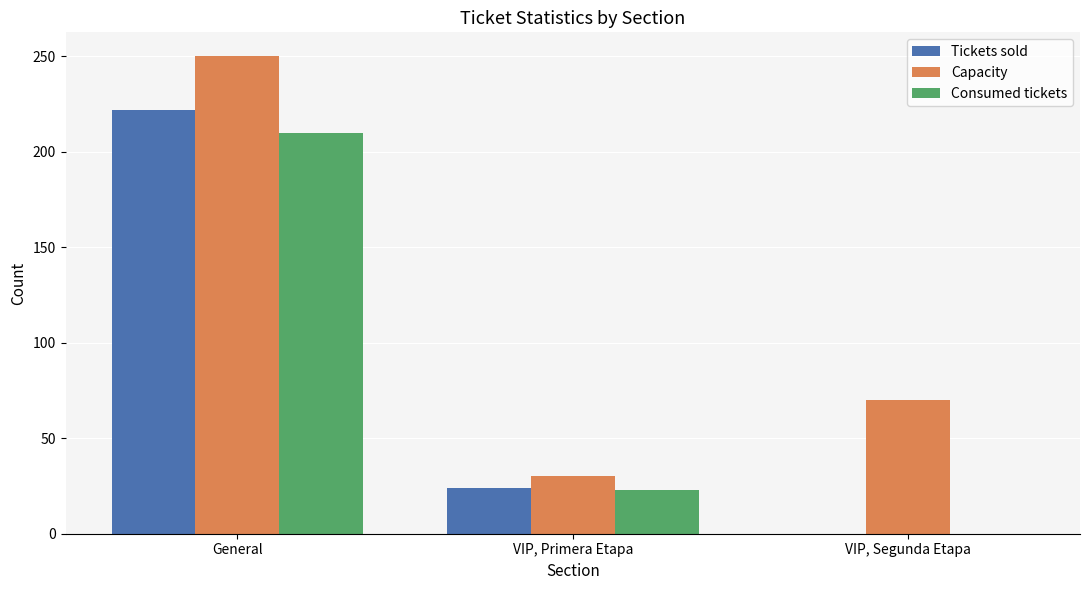

Between General and VIP, Segunda Etapa, which series saw the biggest shift?

Tickets sold